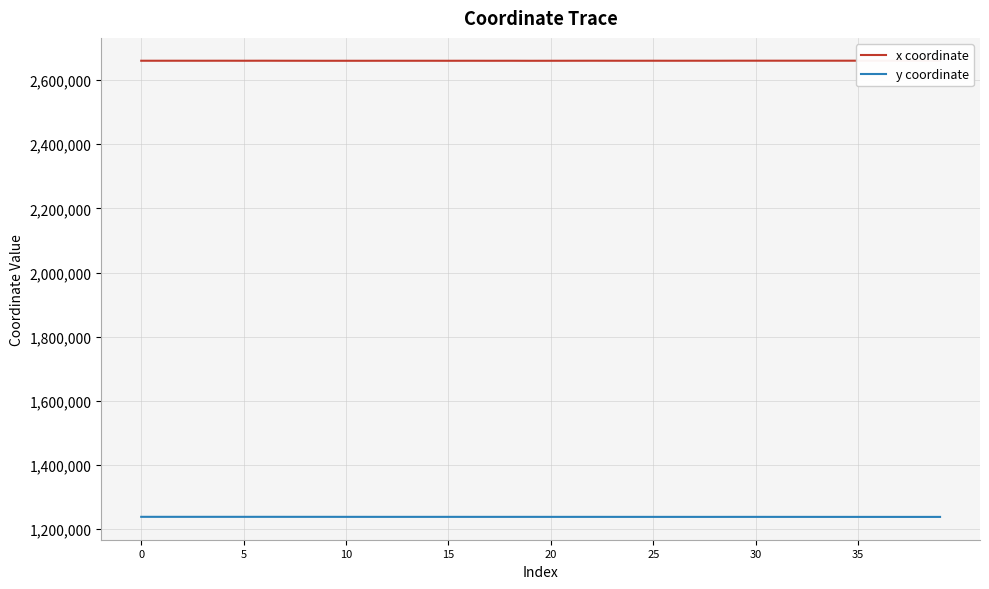

How many series are shown in this chart?

2